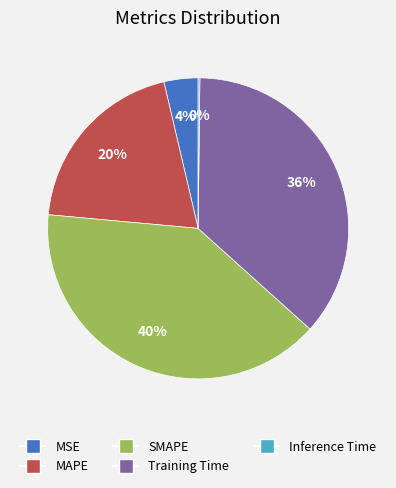

Do SMAPE and MSE together represent more than half of the pie?

No